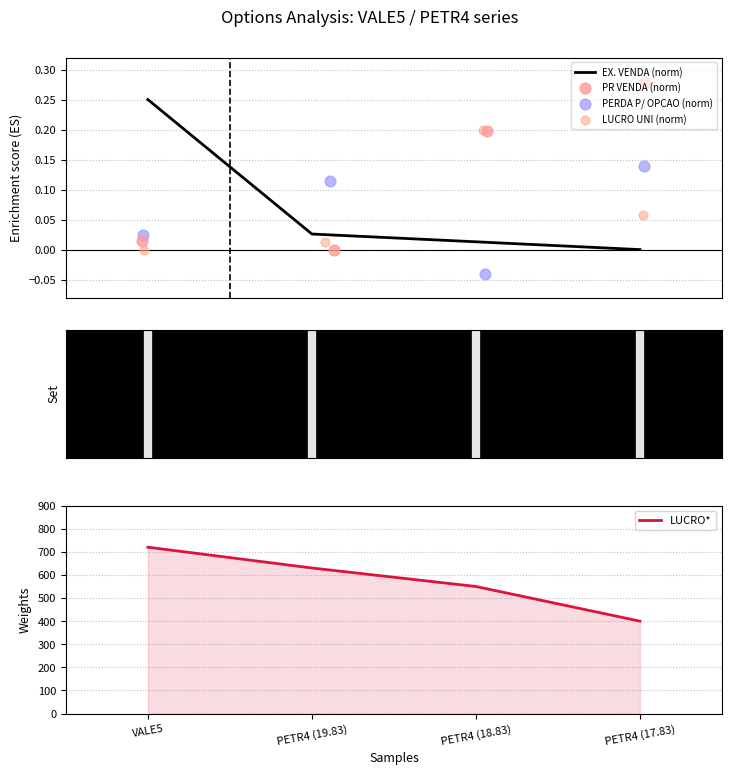

Which series contains the lowest Y value?

PERDA P/ OPCAO (norm)